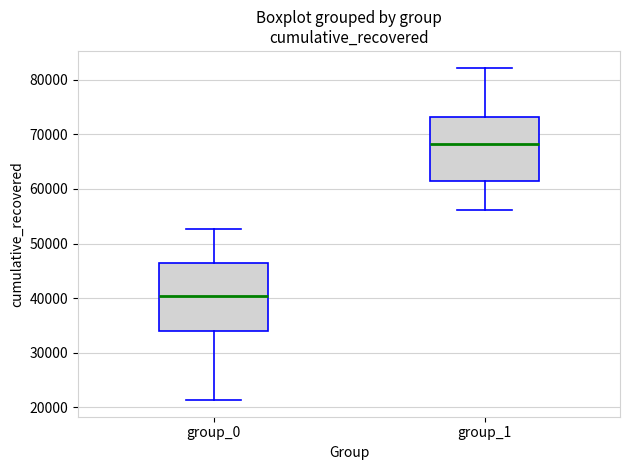

Which box's median line is the lowest?

group_0